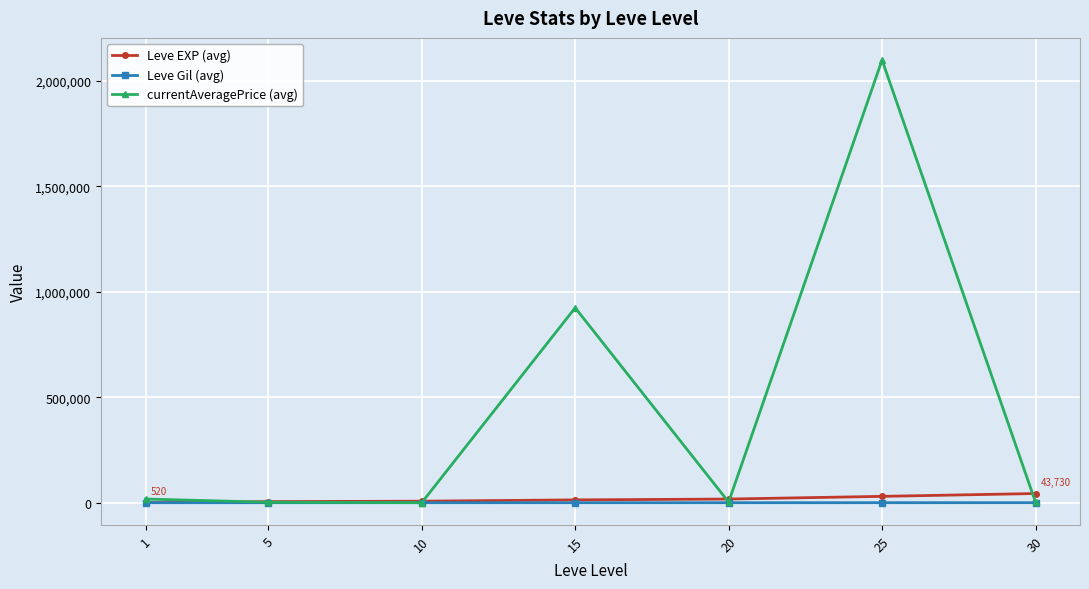

Which series has the largest range (max minus min)?

currentAveragePrice (avg)